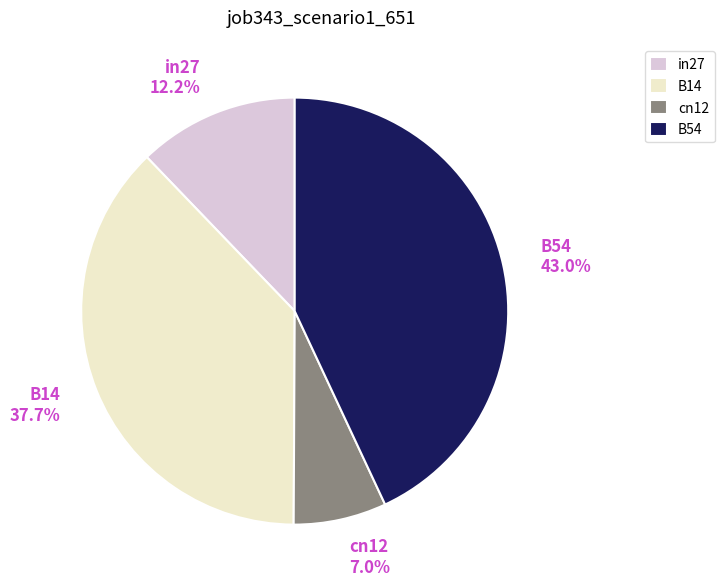

Is the sum of in27 and B54 greater than half?

Yes